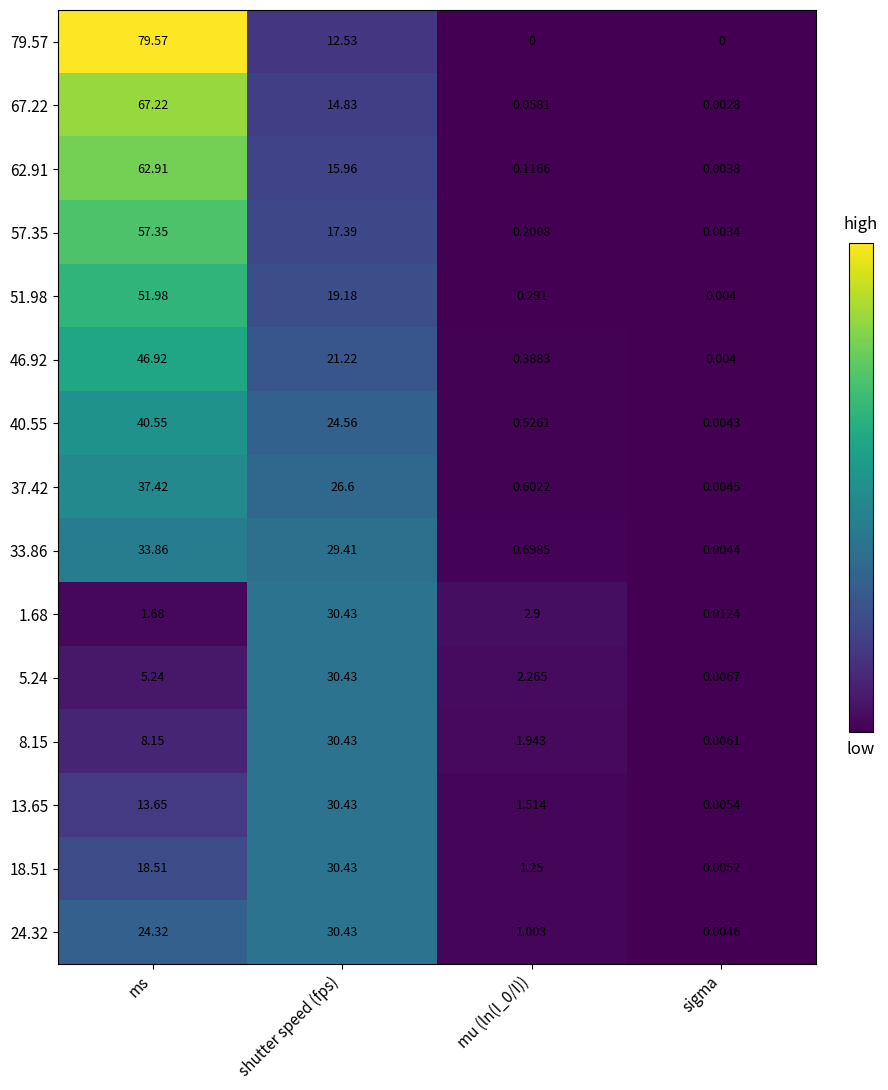

How many distinct data groups are displayed?

15